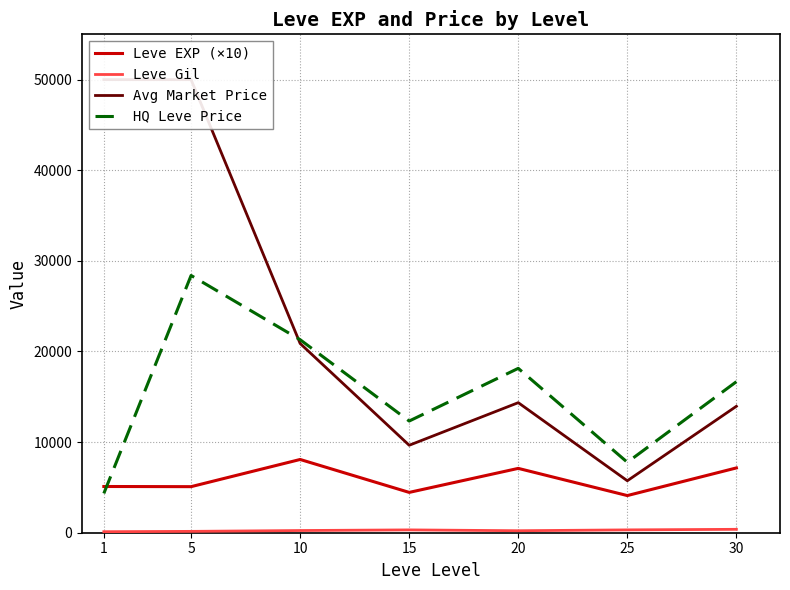

The value of Leve Gil at 5 is 268.0. True or false?

False